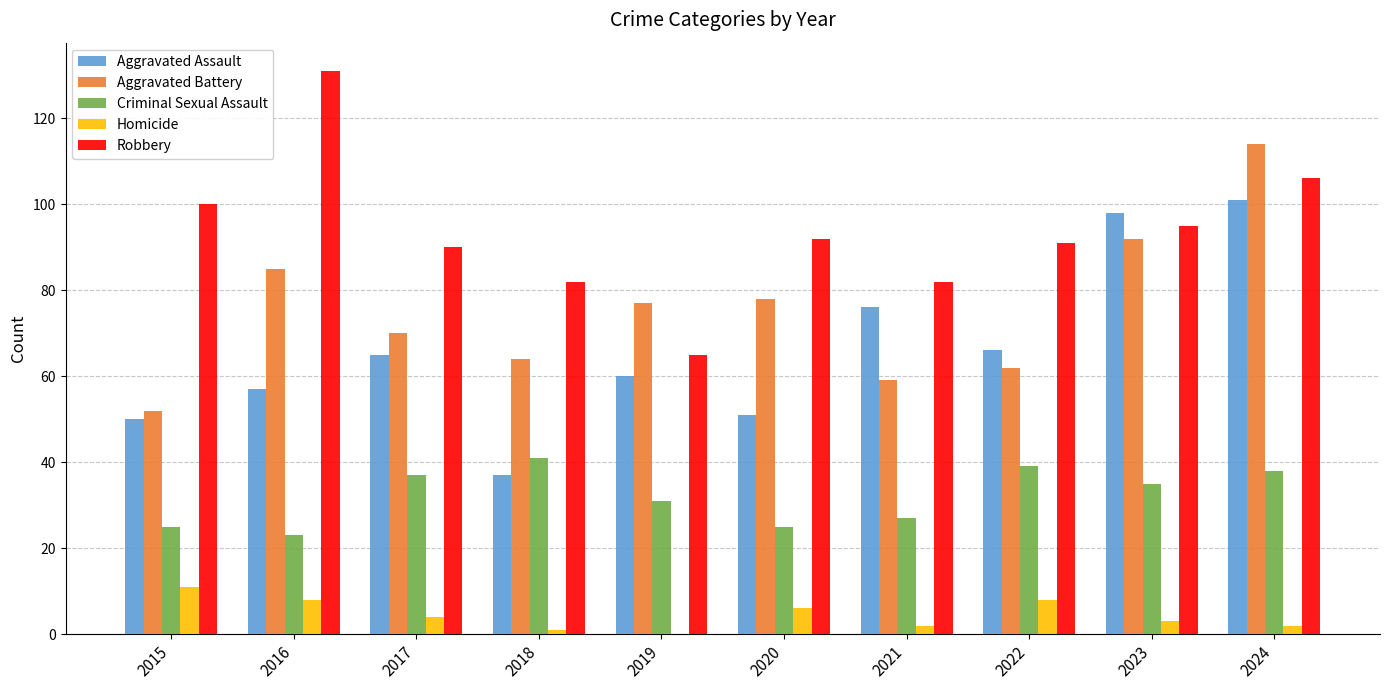

True or false: Criminal Sexual Assault has a value of 5 at 2016.

False